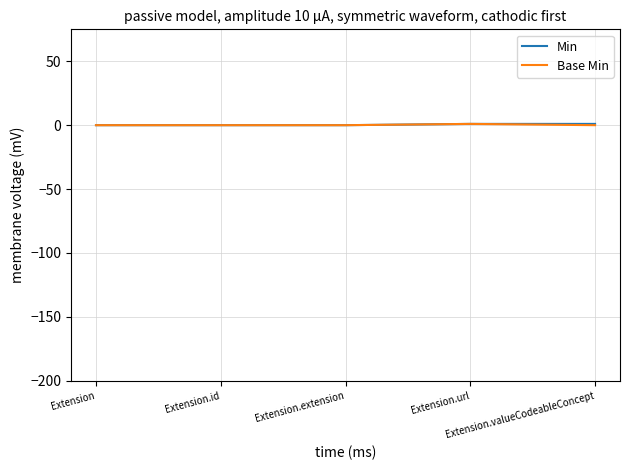

Is this an area chart (filled region under the line)?

No